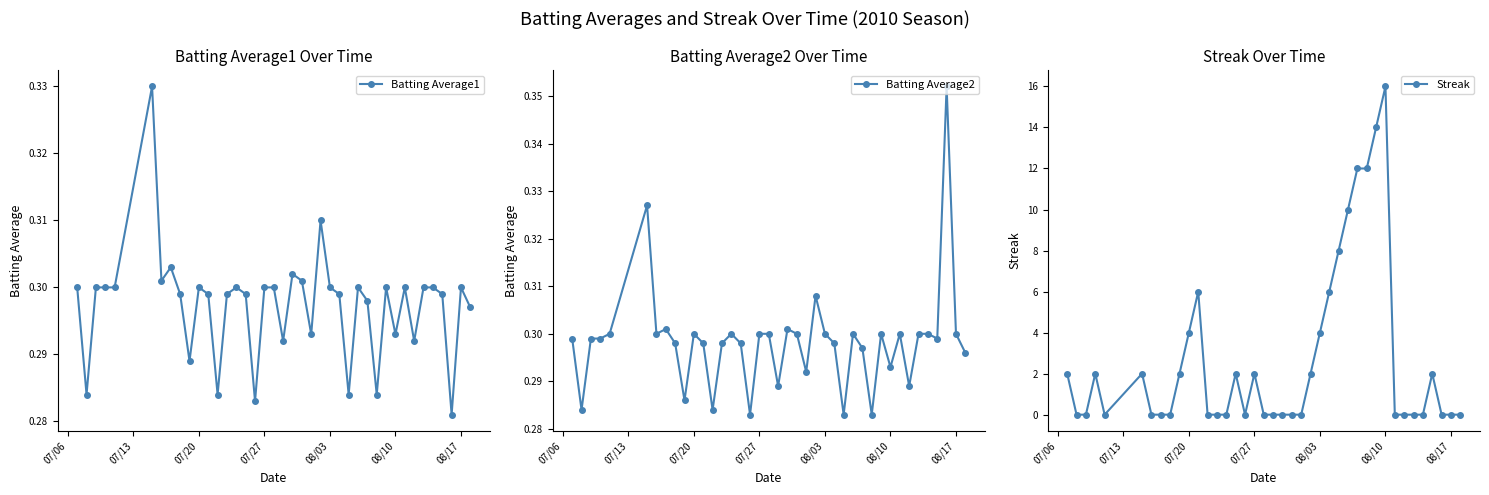

What is the sum of all Streak values?

108